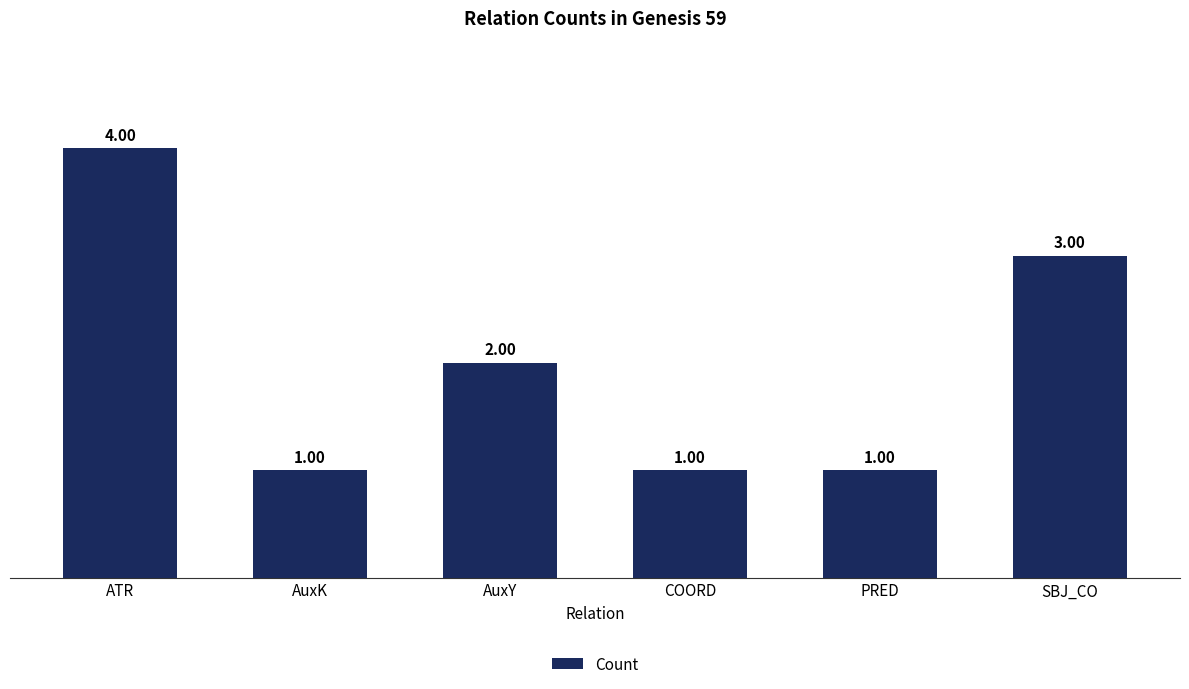

Count the values in the range 1 to 3.

5